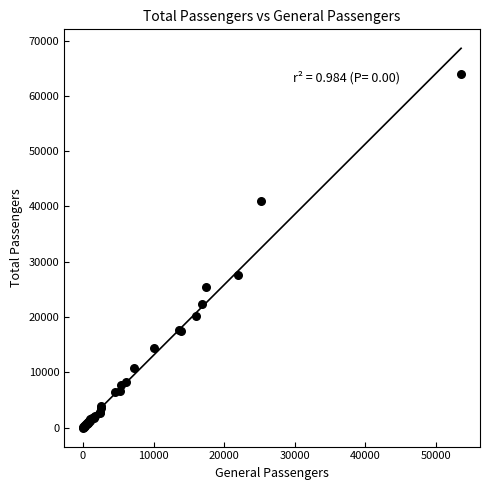

What Y value in the scatter plot is closest to 31981?

27558